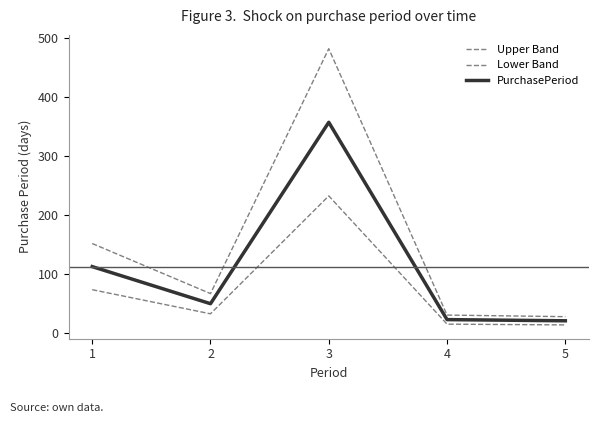

True or false: PurchasePeriod and Lower Band intersect in this chart.

False